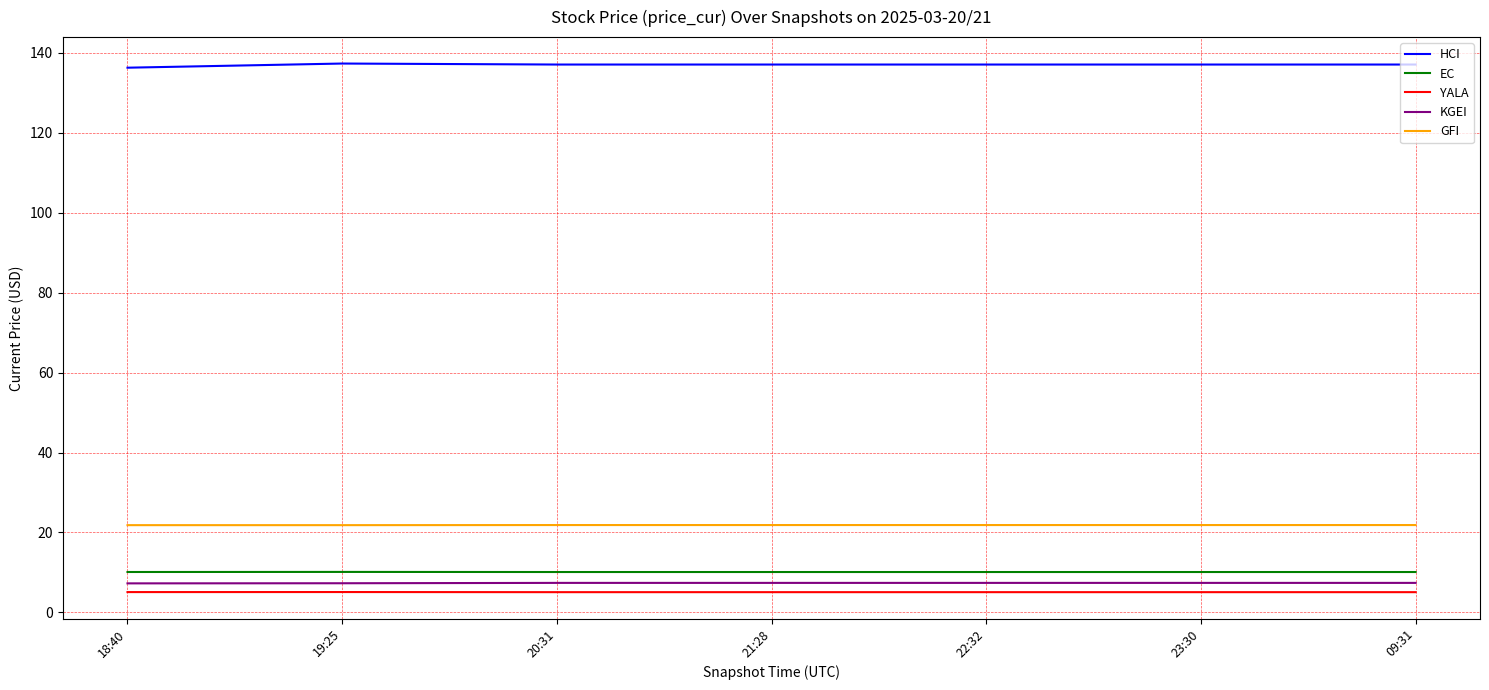

What is the spread (max minus min) of values at 22:32?

132.0